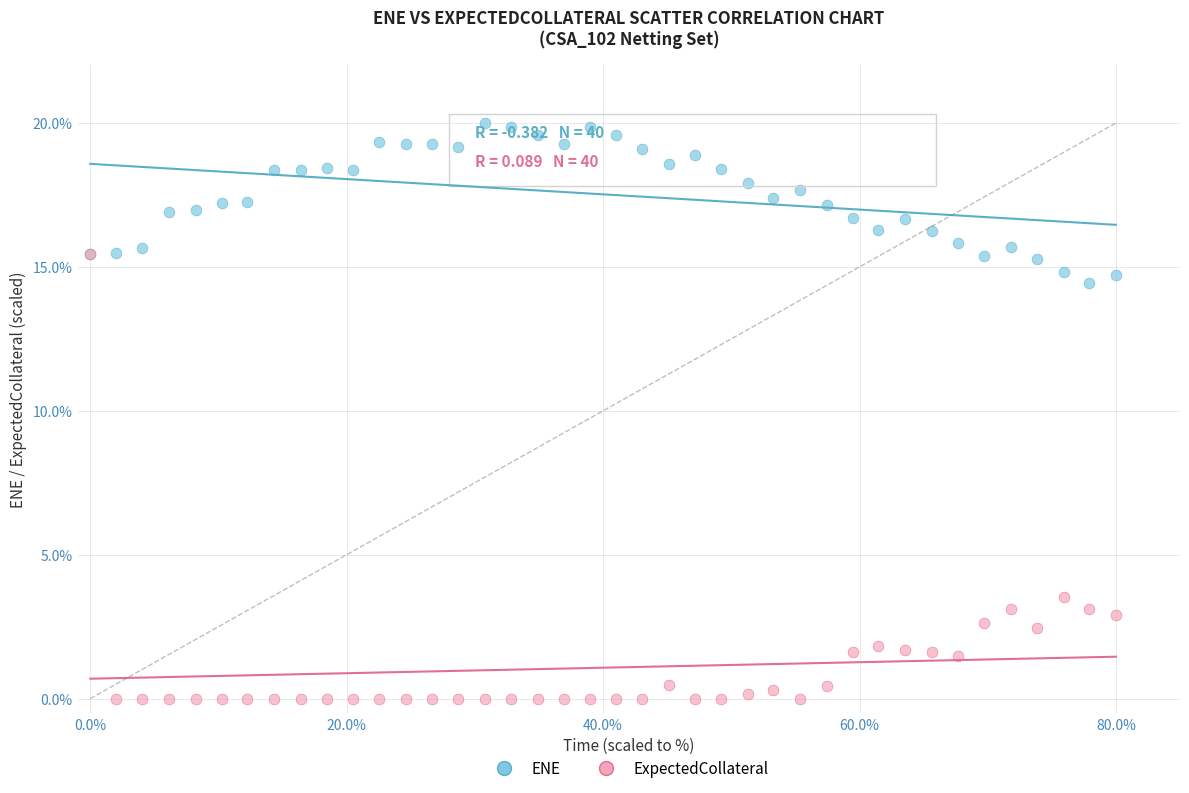

Across all series, what Y value is closest to 10?

14.4